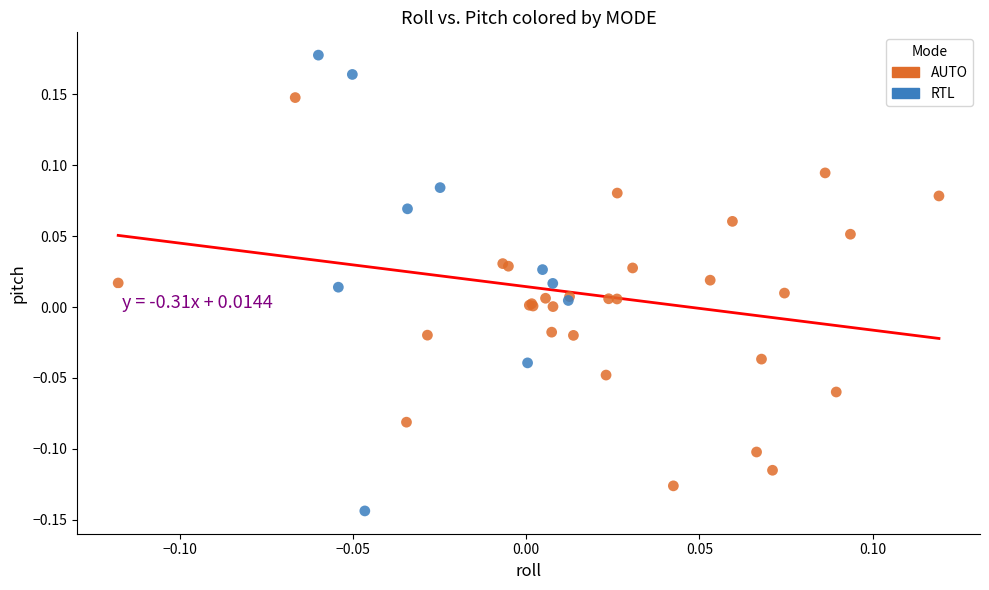

Which series reaches the minimum Y coordinate?

RTL